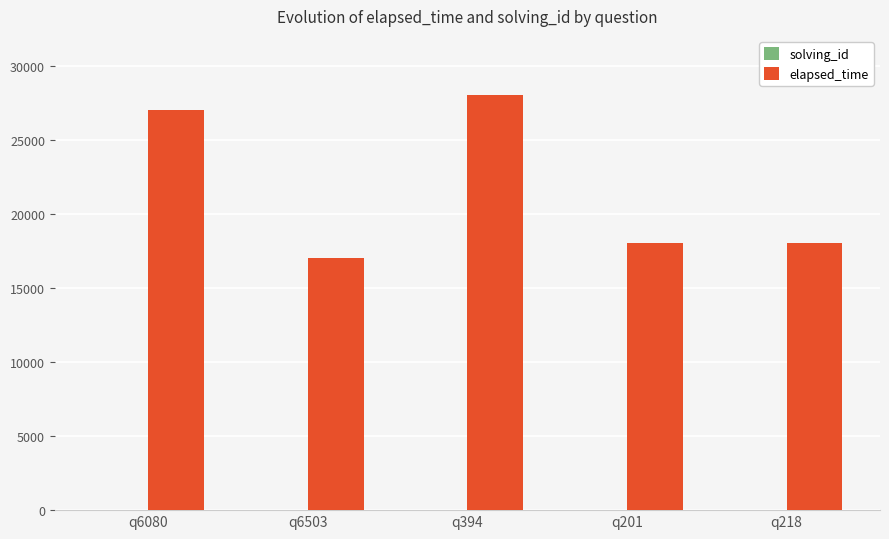

Which series changed the most between q6080 and q201?

elapsed_time